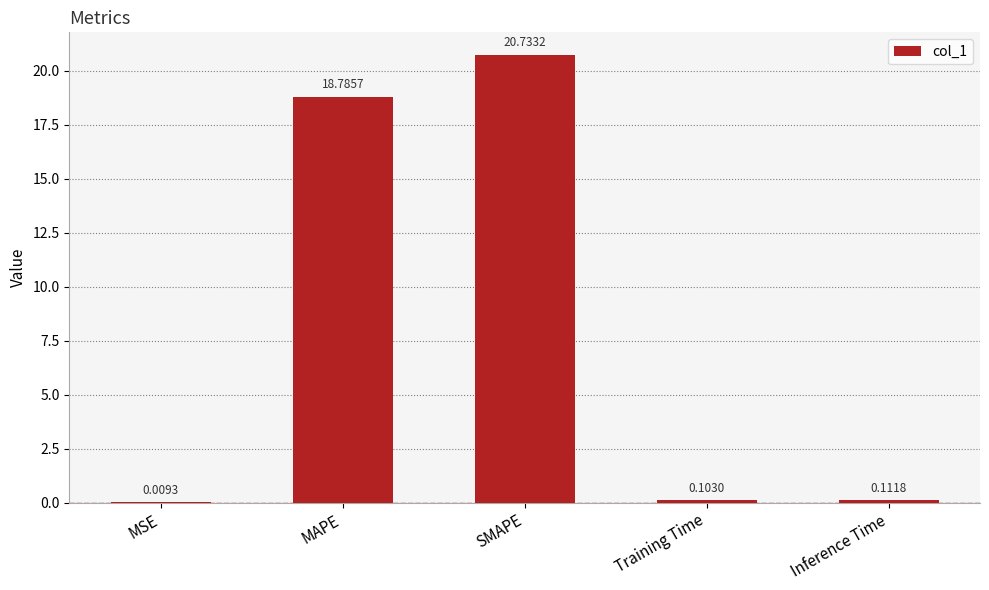

What is the sum of the values at MAPE and MSE?

18.8